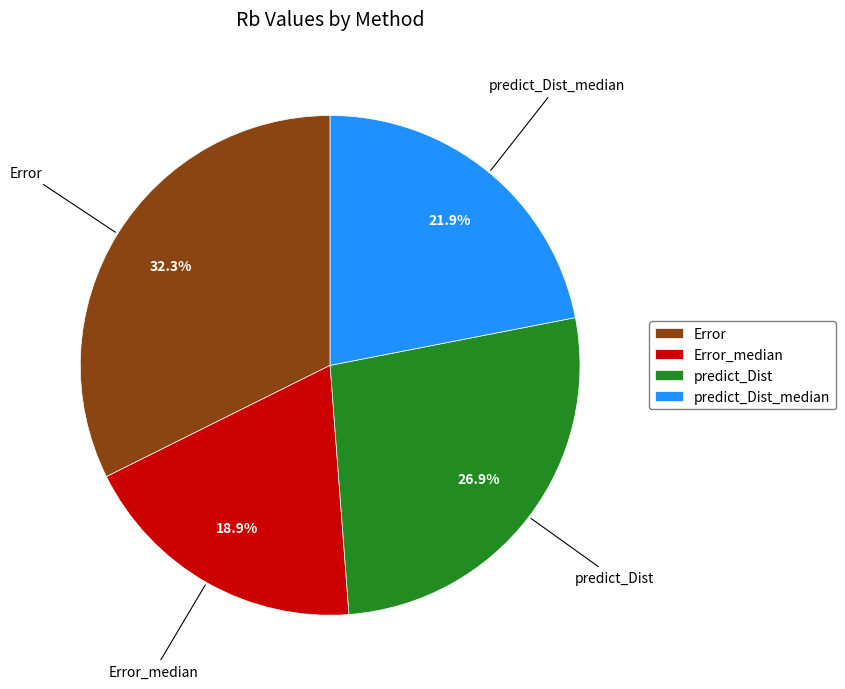

Count the number of slices in the pie.

4